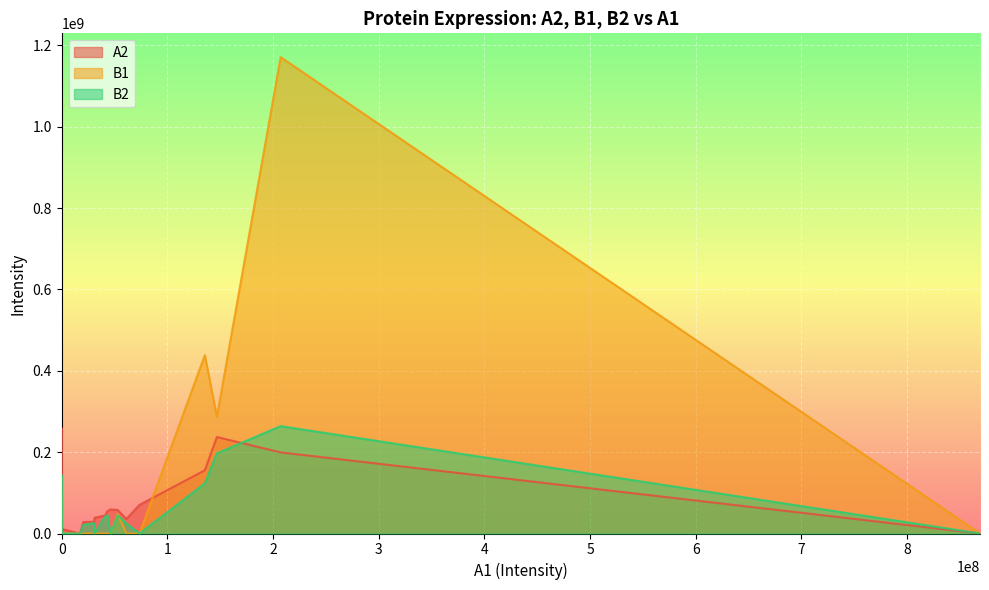

How many data points in B1 are above 0?

8